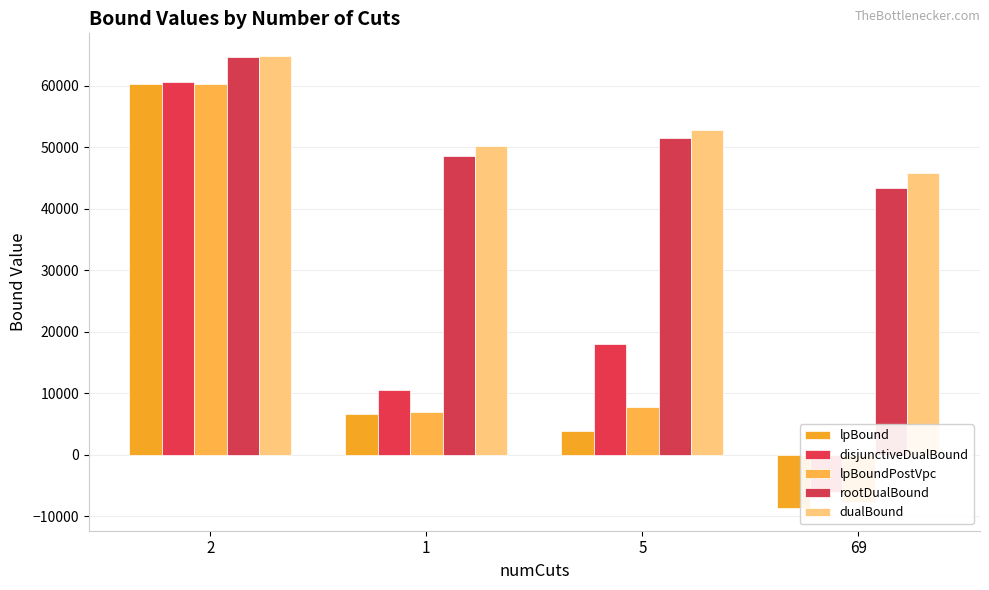

The lpBound series shows -8694.3 at 69. True or false?

True